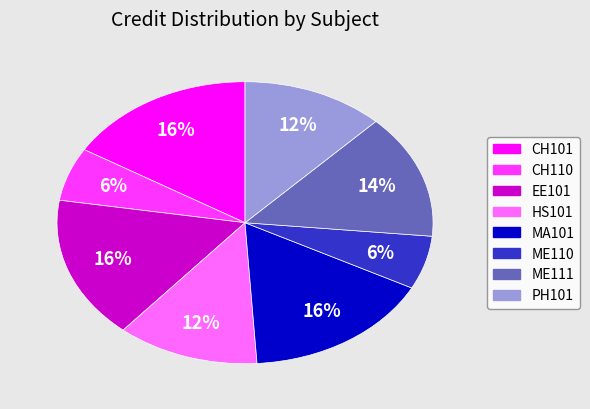

Is it true that EE101 is 16% of the pie?

True